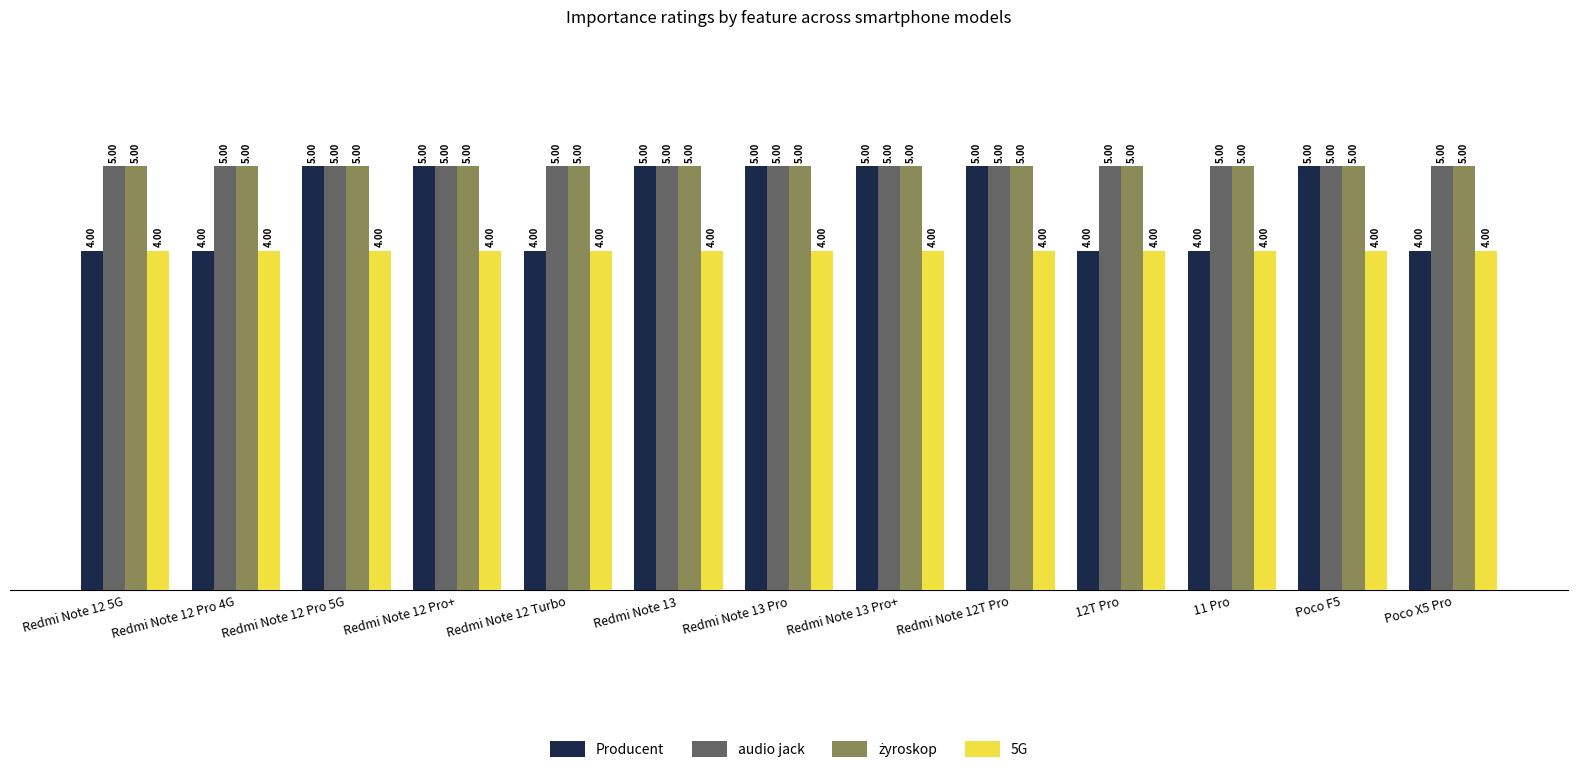

True or false: Producent has a value of 2 at 12T Pro.

False